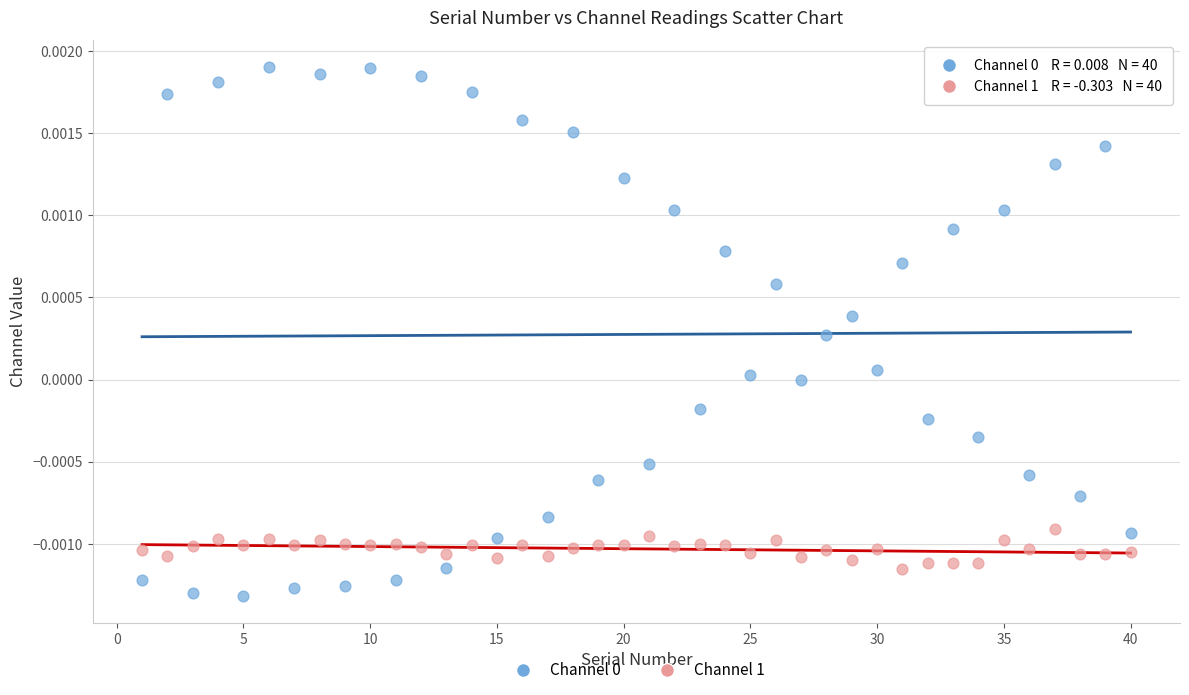

What is the X range (max minus min) for the scatter plot?

39.0